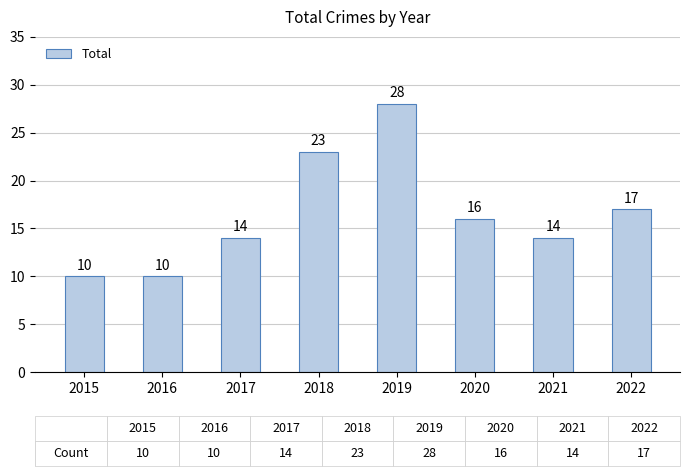

What is the minimum value shown in the chart?

10